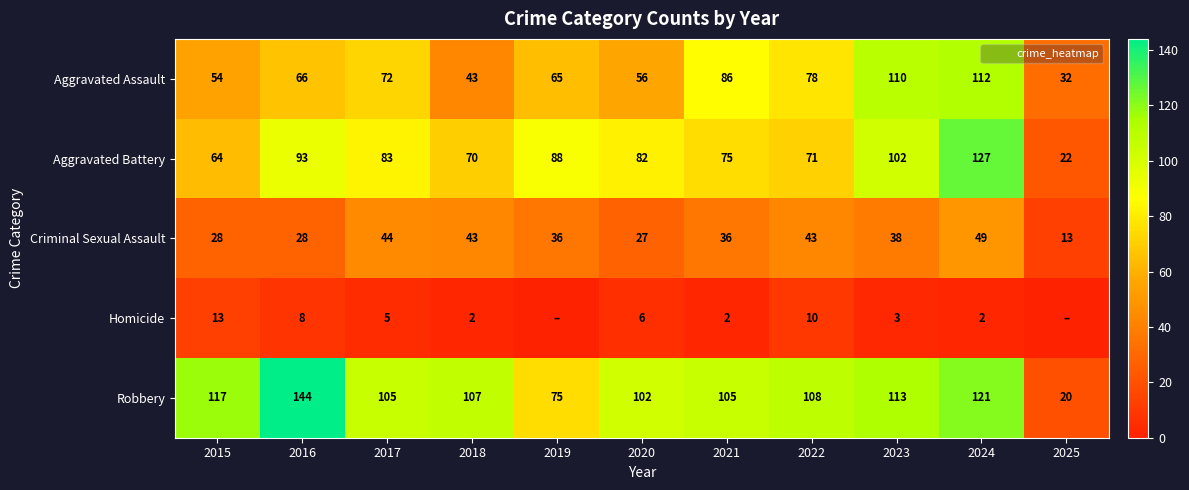

At which label does Aggravated Assault first exceed 66?

2017